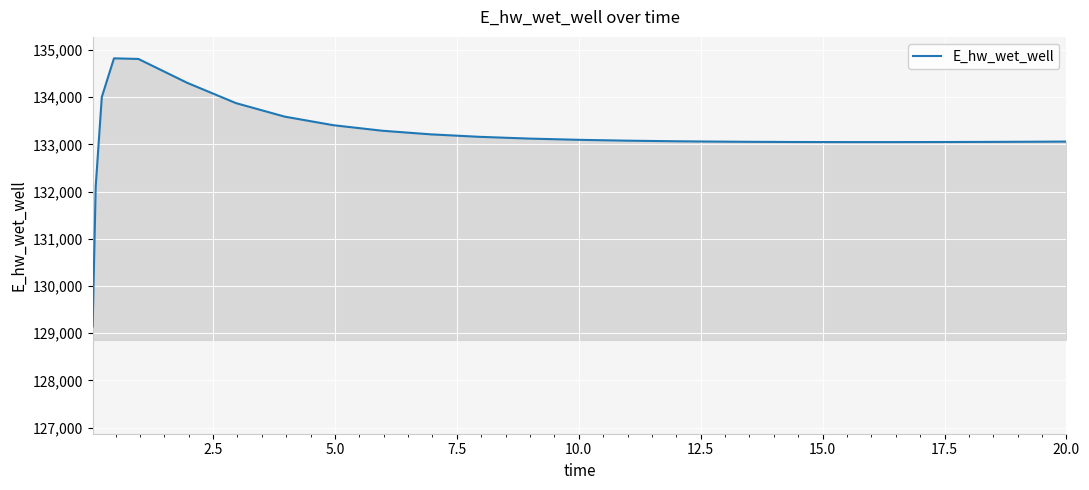

What is the greatest value displayed?

134825.3